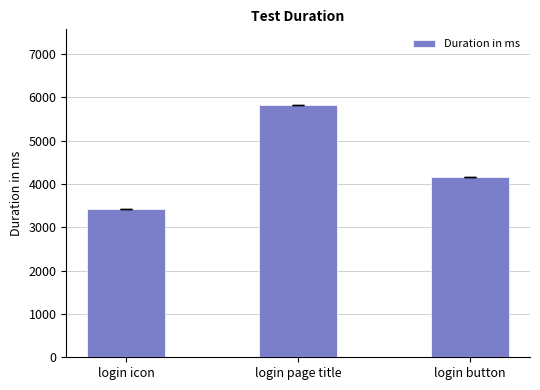

List the labels in order of value, largest first.

login page title, login button, login icon